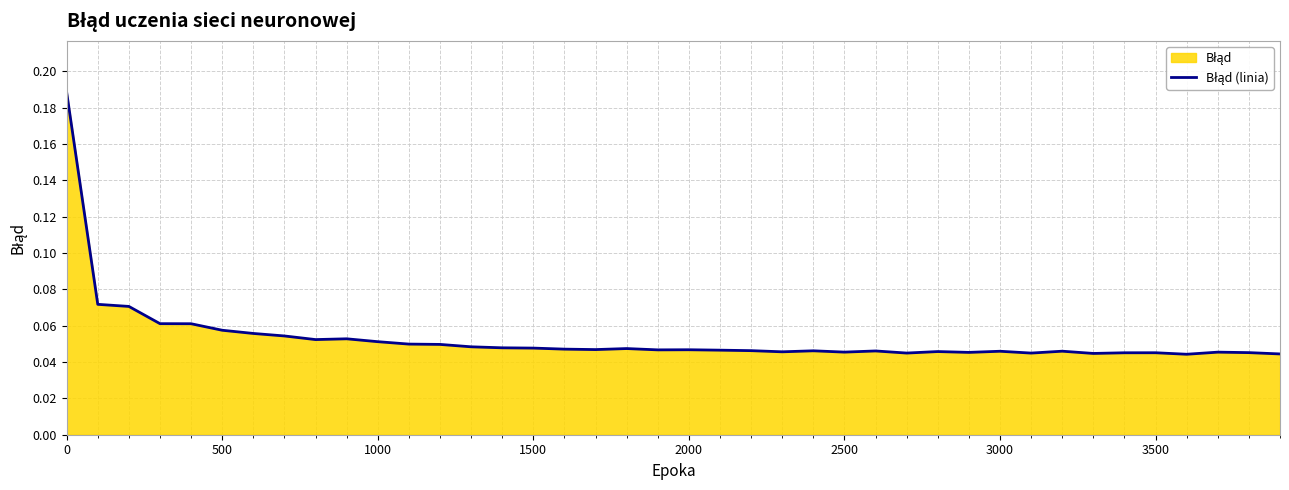

True or false: the data has more than 0 interior local peaks.

True